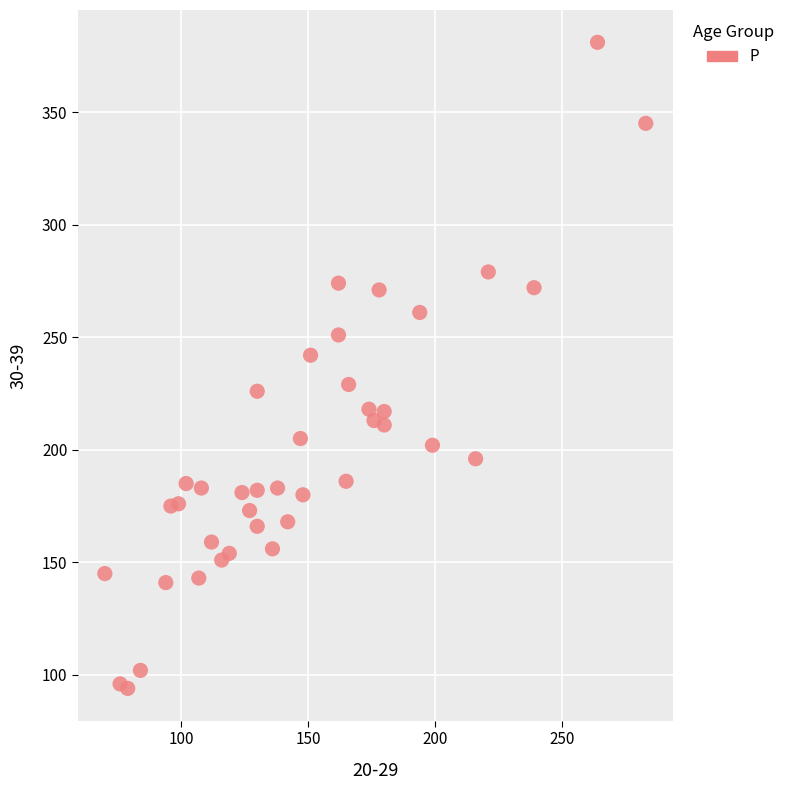

What is the range of X values (max minus min)?

213